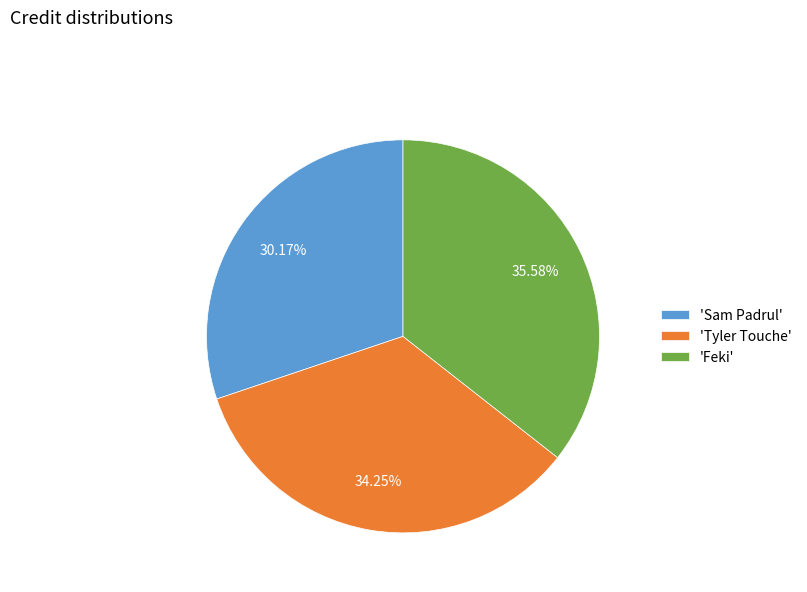

Is the sum of 'Tyler Touche' and 'Sam Padrul' greater than half?

Yes